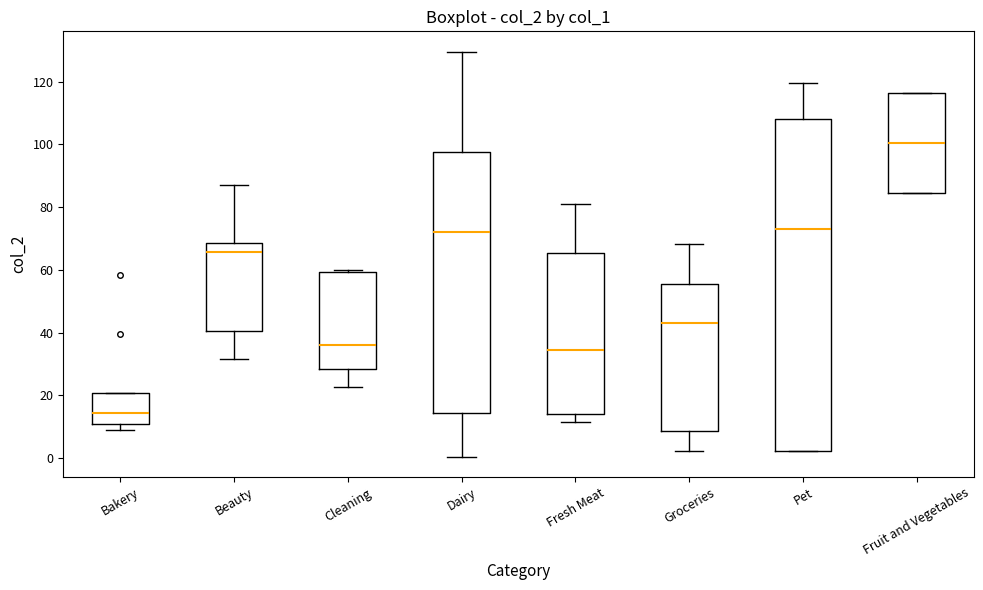

Reading left to right, read every box against the y-axis: the position of its median line, the range the box covers, and the ends of its whiskers. The values are not printed on the chart, so give them approximately, as read against the axis.

Bakery: median 14, box 10 to 20, whiskers 10 (just below the box's lower edge) to 20
Beauty: median 66, box 40 to 68, whiskers 32 to 88
Cleaning: median 36, box 28 to 60, whiskers 22 to 60 (just above the box's upper edge)
Dairy: median 72, box 14 to 98, whiskers 0 to 130
Fresh Meat: median 34, box 14 to 66, whiskers 12 to 82
Groceries: median 44, box 8 to 56, whiskers 2 to 68
Pet: median 74, box 2 to 108, whiskers 2 to 120
Fruit and Vegetables: median 100, box 84 to 116, whiskers 84 to 116